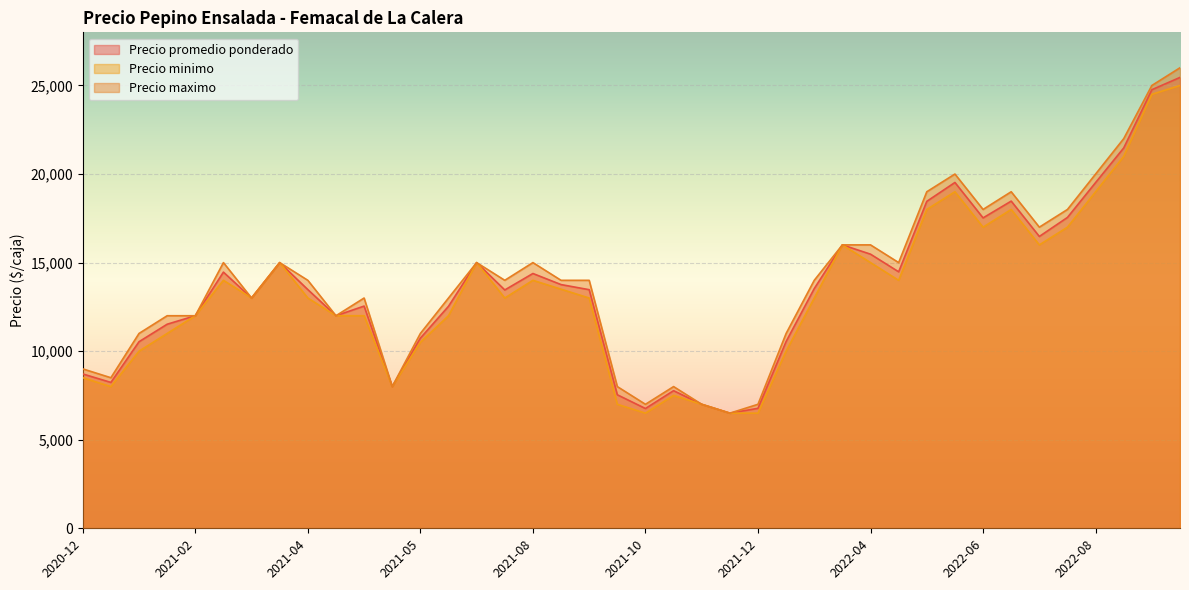

What are all the series names shown in the legend?

Precio promedio ponderado, Precio minimo, Precio maximo